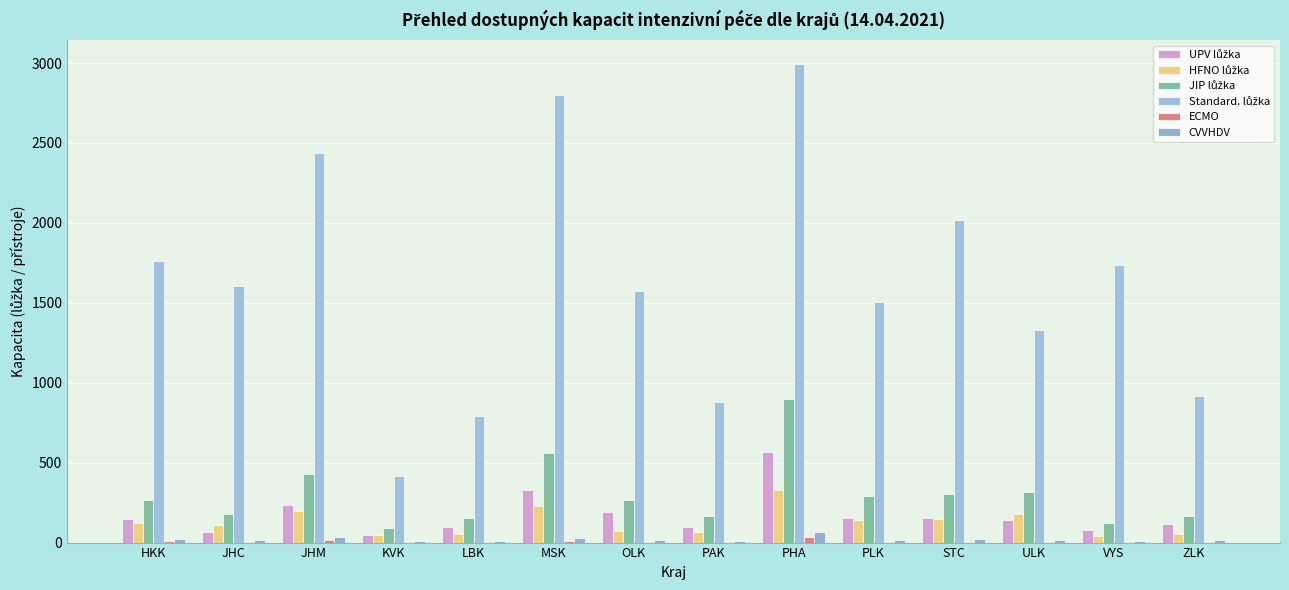

How many groups of bars are there?

14